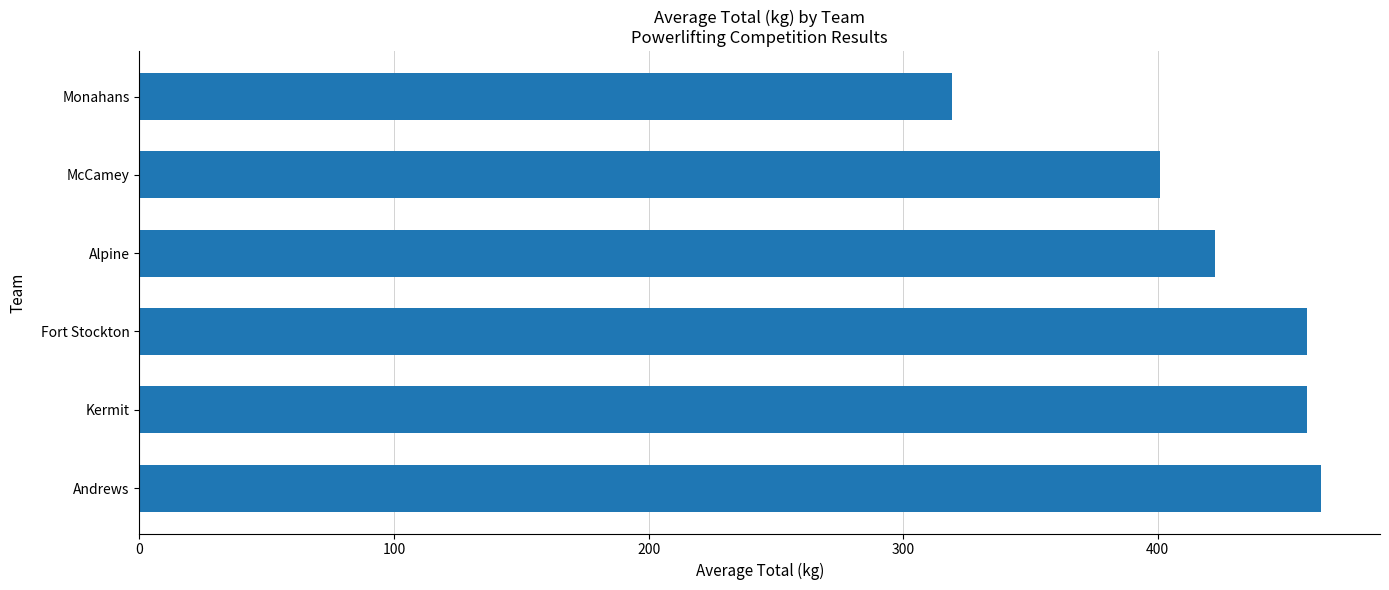

What is the difference between the maximum and second lowest values?

63.1